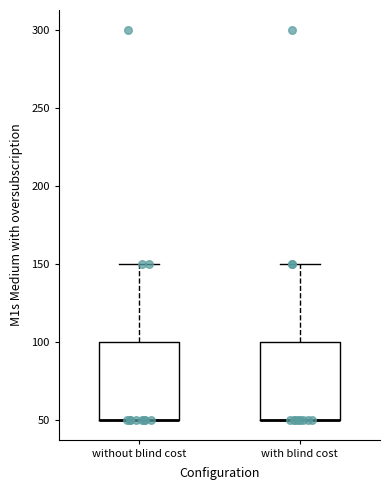

Where is the lower edge of the box for without blind cost on the y-axis? The values are not printed on the chart, so give them approximately, as read against the axis.

50